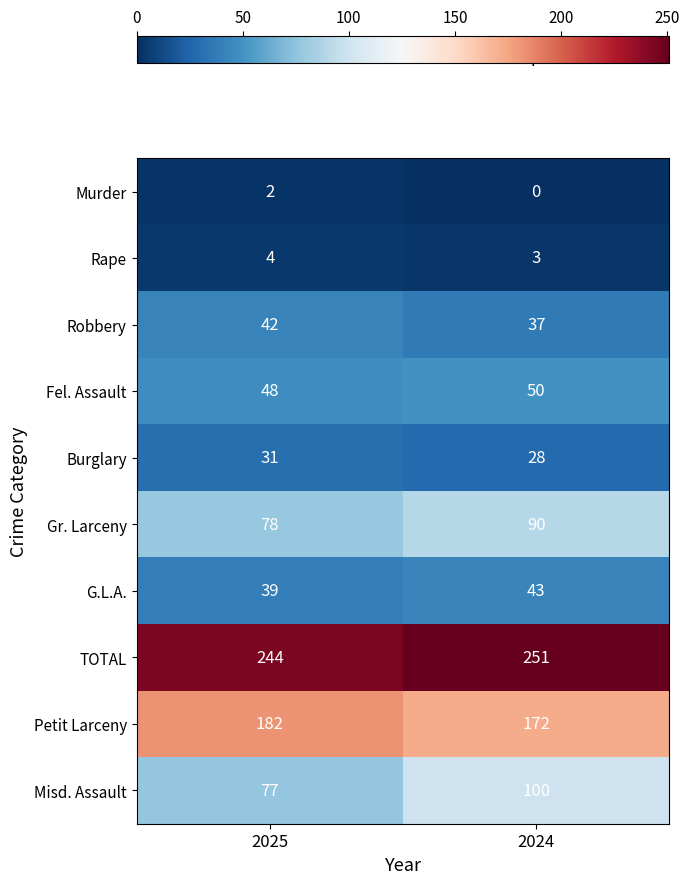

At how many categories does at least one series exceed 137?

2